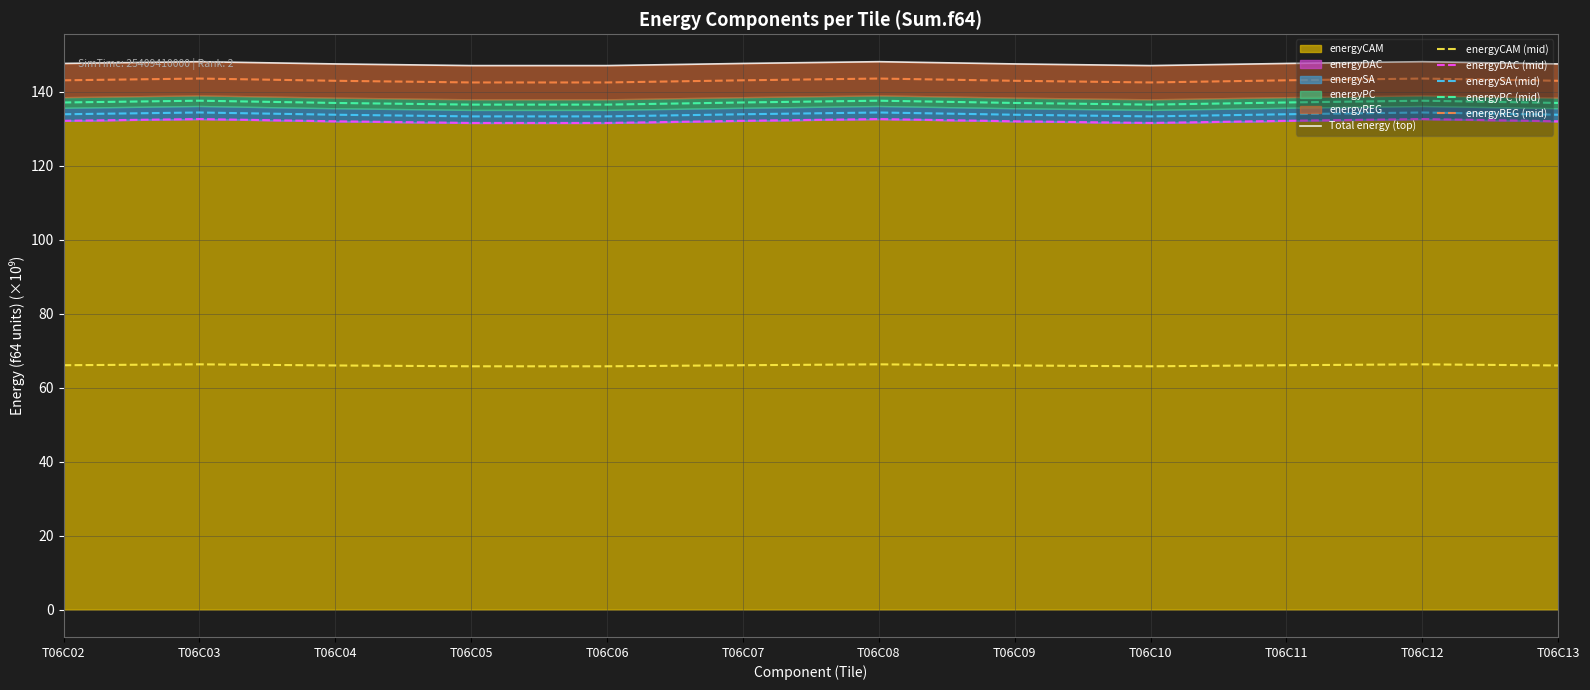

Reading left to right, transcribe all the data shown in this chart.

Total energy (top): T06C02=147.7	T06C03=148.1	T06C04=147.5	T06C05=147.1	T06C06=147.1	T06C07=147.7	T06C08=148.1	T06C09=147.5	T06C10=147.1	T06C11=147.7	T06C12=148.1	T06C13=147.5
energyCAM (mid): T06C02=66.1	T06C03=66.3	T06C04=66.0	T06C05=65.8	T06C06=65.8	T06C07=66.1	T06C08=66.3	T06C09=66.0	T06C10=65.8	T06C11=66.1	T06C12=66.3	T06C13=66.0
energyDAC (mid): T06C02=132.2	T06C03=132.6	T06C04=132.0	T06C05=131.6	T06C06=131.6	T06C07=132.2	T06C08=132.6	T06C09=132.0	T06C10=131.6	T06C11=132.2	T06C12=132.6	T06C13=132.0
energySA (mid): T06C02=133.9	T06C03=134.4	T06C04=133.8	T06C05=133.4	T06C06=133.4	T06C07=133.9	T06C08=134.4	T06C09=133.8	T06C10=133.4	T06C11=133.9	T06C12=134.4	T06C13=133.8
energyPC (mid): T06C02=137.1	T06C03=137.6	T06C04=137.0	T06C05=136.5	T06C06=136.5	T06C07=137.1	T06C08=137.6	T06C09=137.0	T06C10=136.5	T06C11=137.1	T06C12=137.6	T06C13=137.0
energyREG (mid): T06C02=143.1	T06C03=143.6	T06C04=143.0	T06C05=142.5	T06C06=142.5	T06C07=143.1	T06C08=143.6	T06C09=143.0	T06C10=142.5	T06C11=143.1	T06C12=143.6	T06C13=143.0